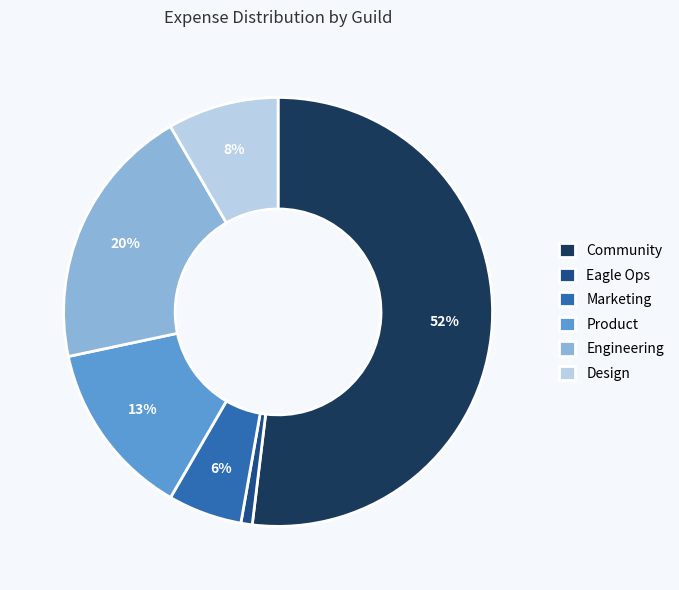

Count the number of slices in the pie.

6